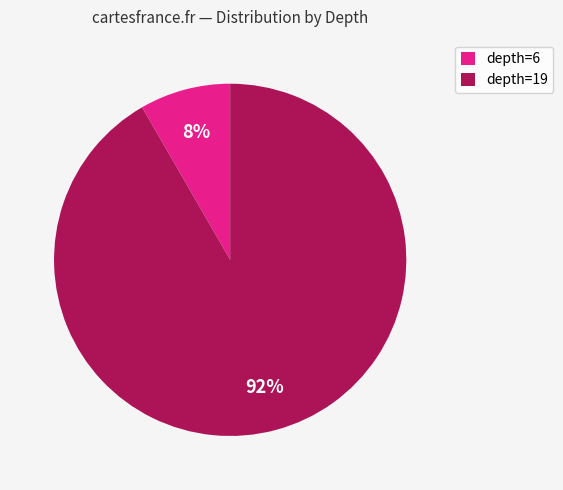

Which category has the biggest portion of the pie?

depth=19